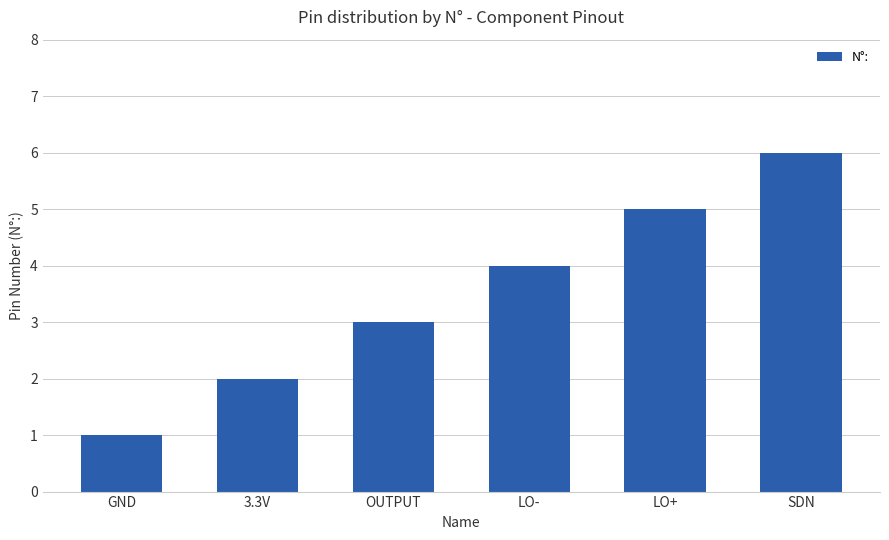

What is the approximate value at GND?

1